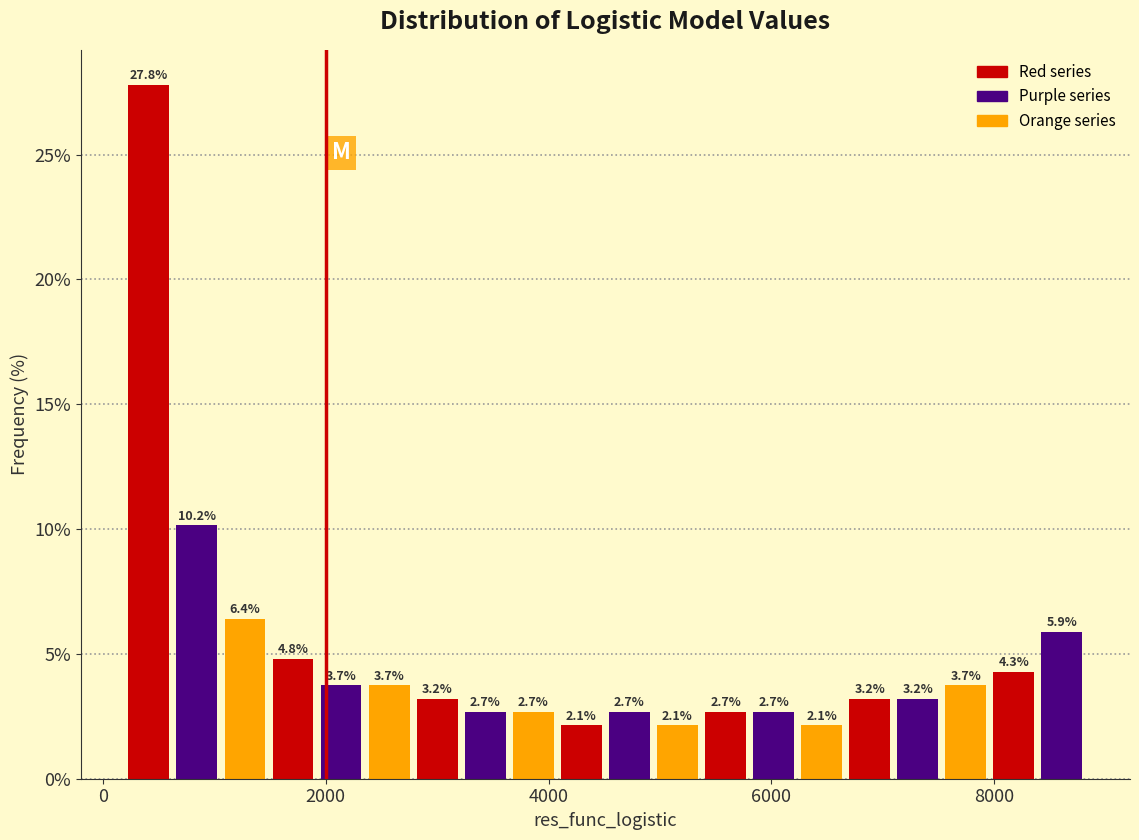

Around what value on the x-axis is the tallest bar? Give the approximate position of its centre, as read against the axis.

400